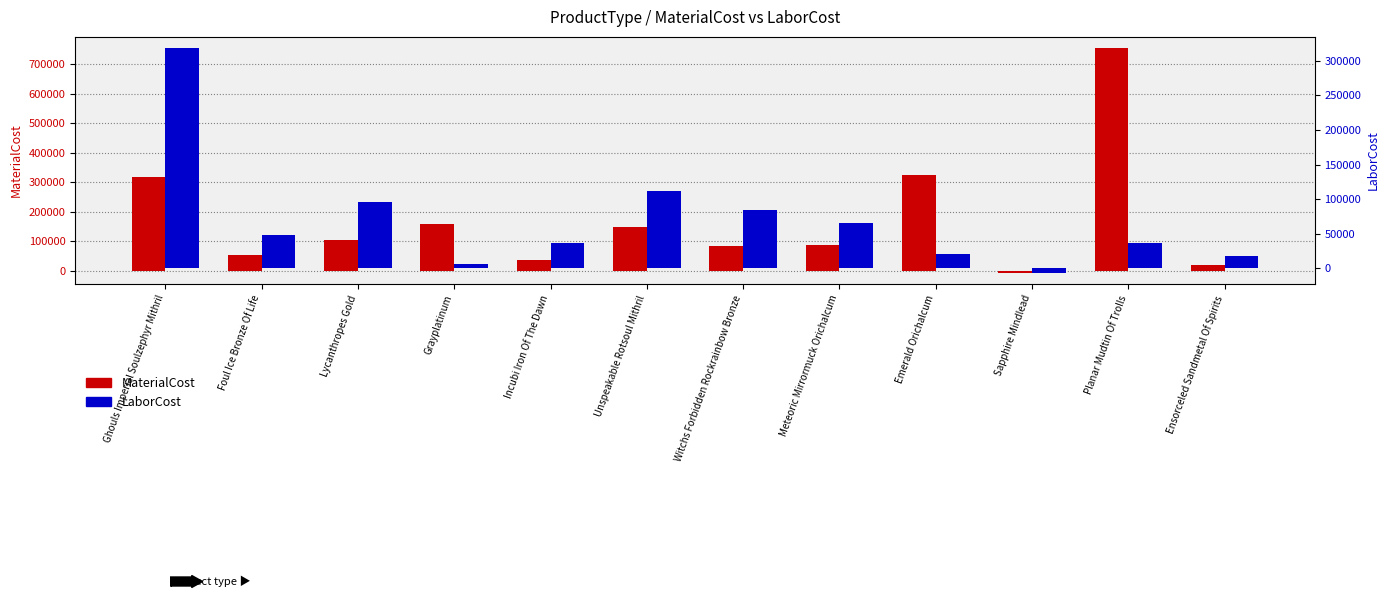

At which category is the sum across all series the highest?

Planar Mudtin Of Trolls